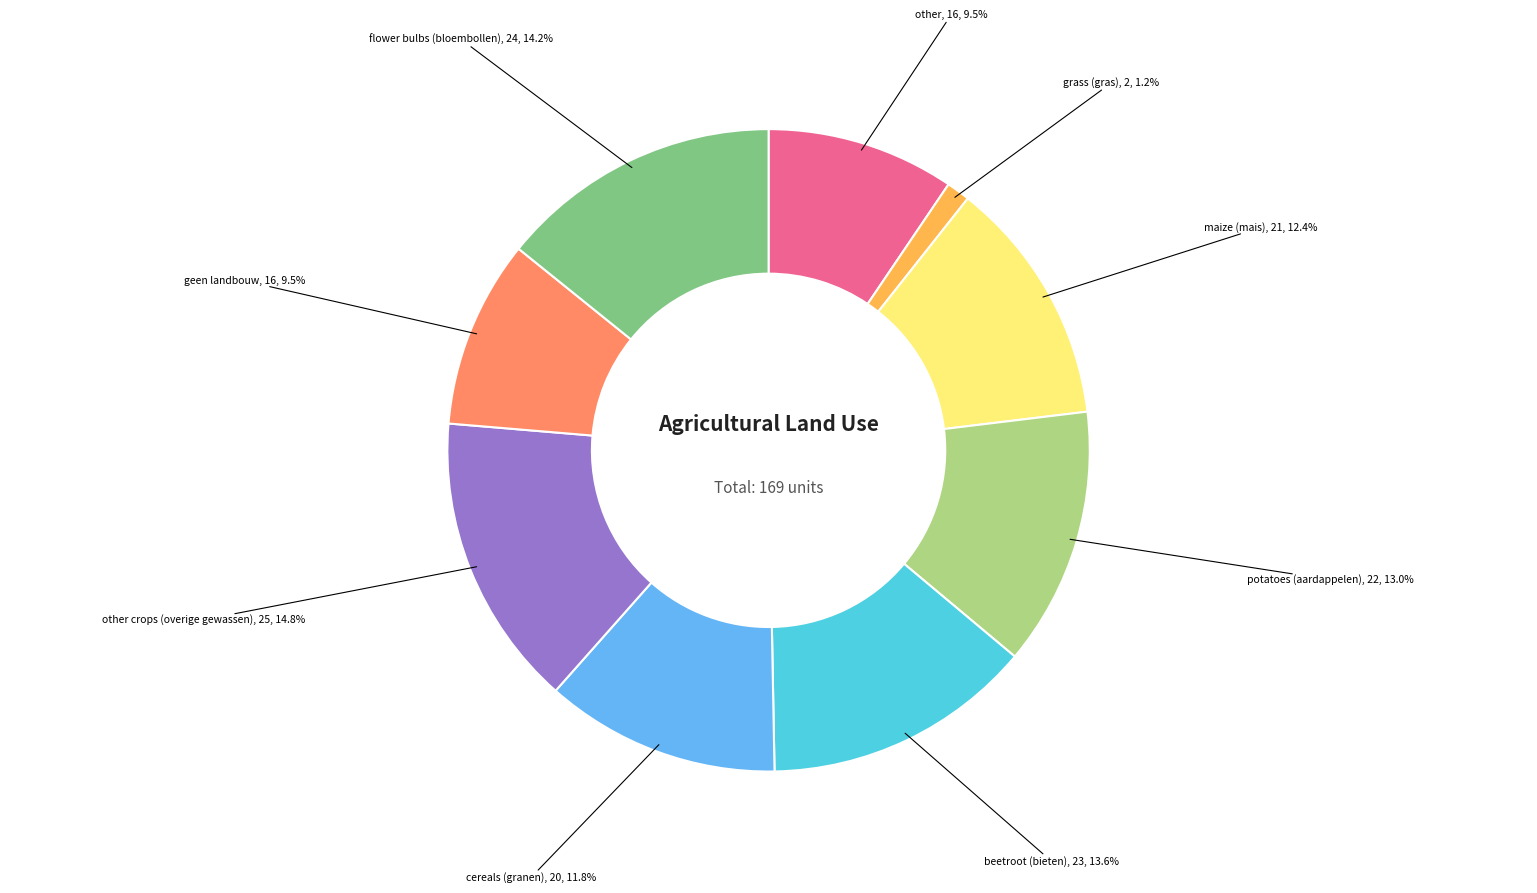

Is there any slice that represents more than half of the pie?

No